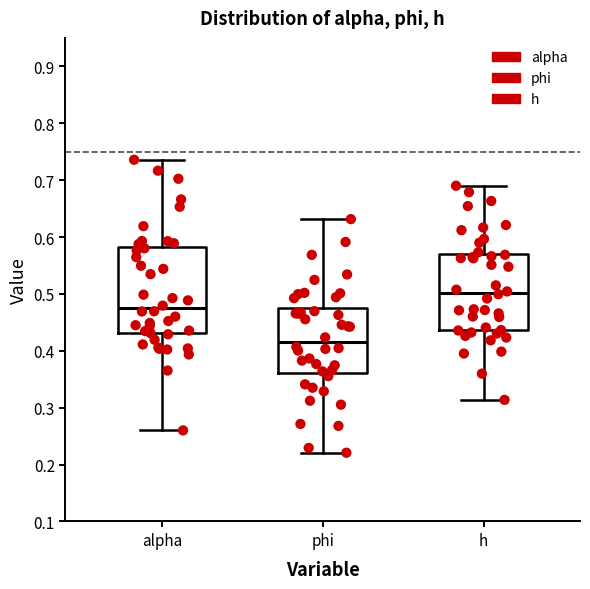

Which box is the tallest, from its lower edge to its upper edge?

alpha